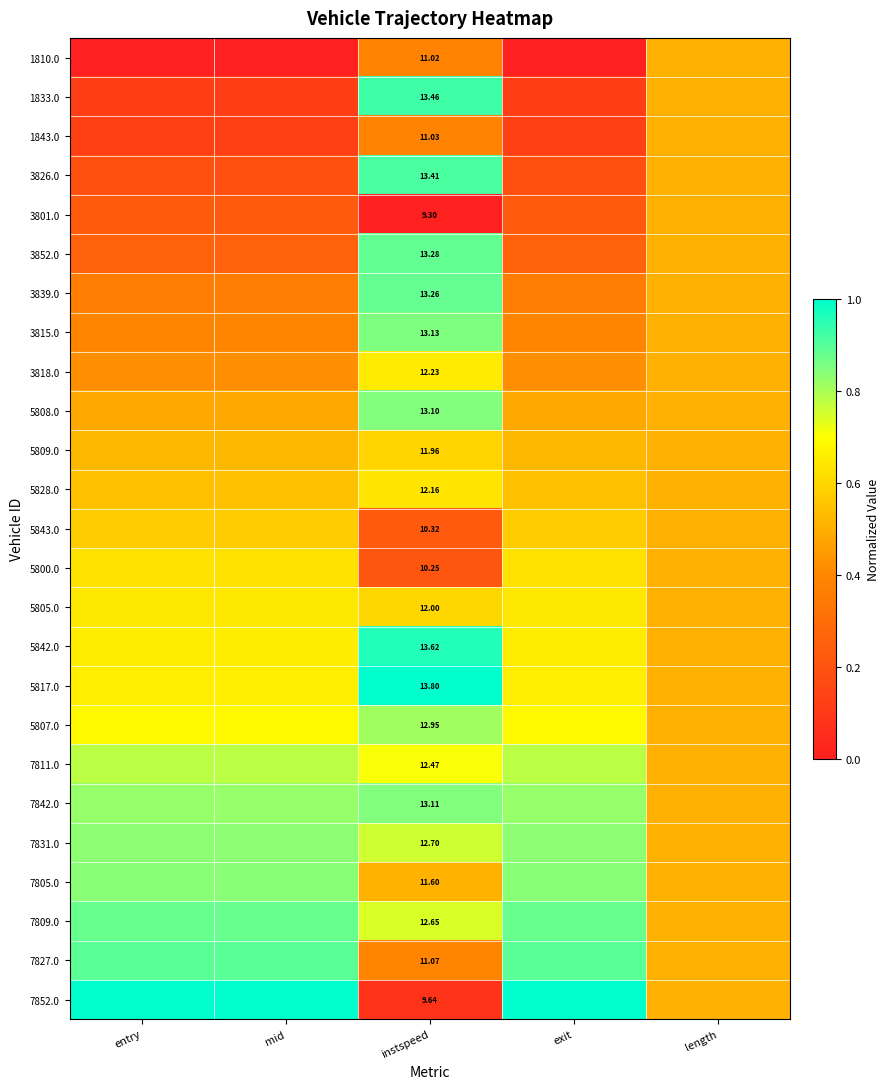

At which label is 5805.0 closest to 0?

length